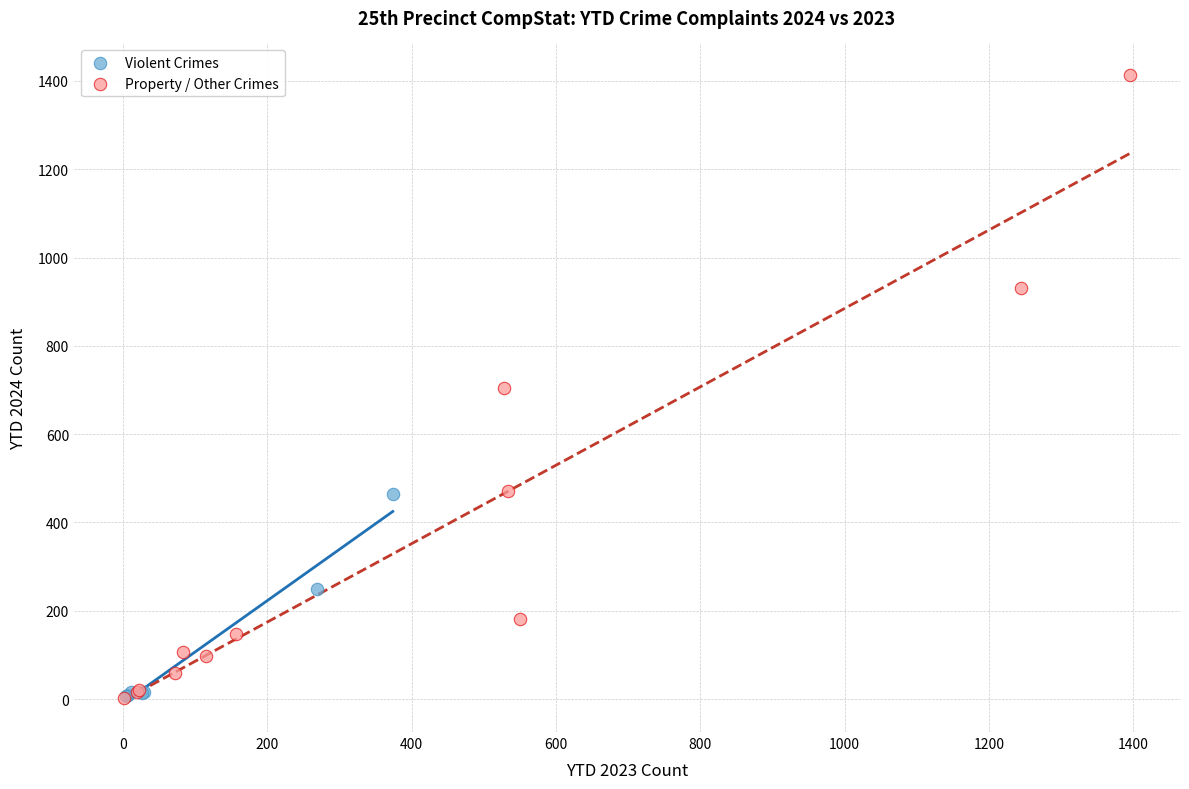

Which series reaches the maximum Y coordinate?

Property / Other Crimes